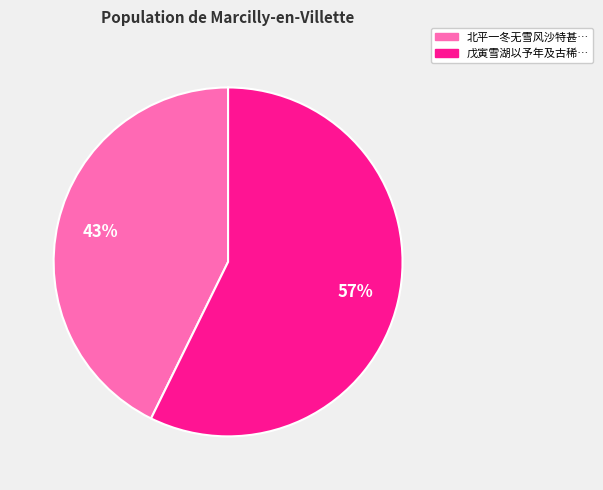

Is there any slice that represents more than half of the pie?

Yes